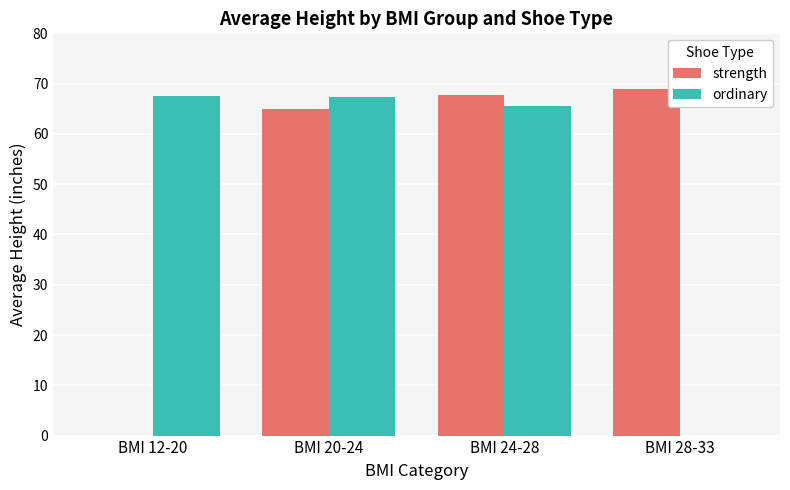

At which label is strength closest to 34?

BMI 20-24